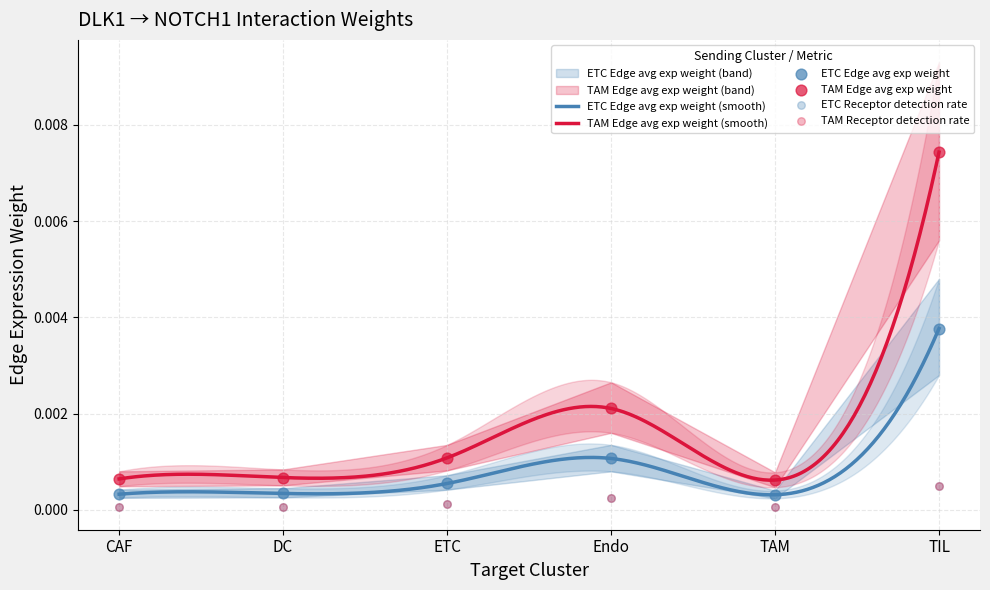

Which series has the widest spread of Y values?

TAM Edge avg exp weight